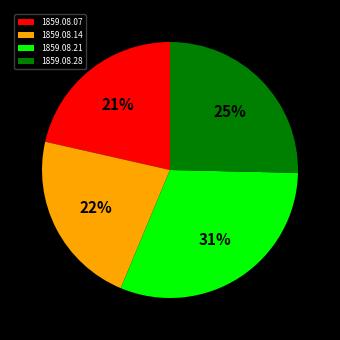

Is 1859.08.07 the majority of the pie?

No